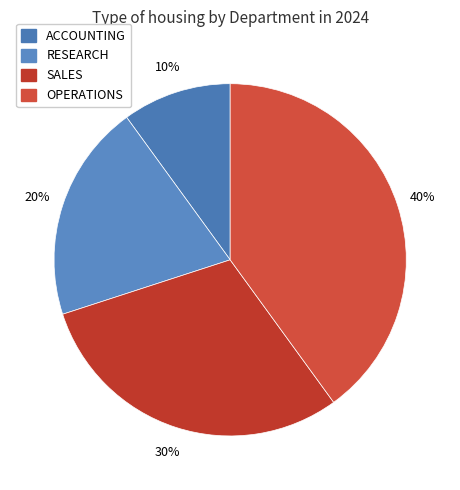

What is the smallest slice in the pie chart?

ACCOUNTING